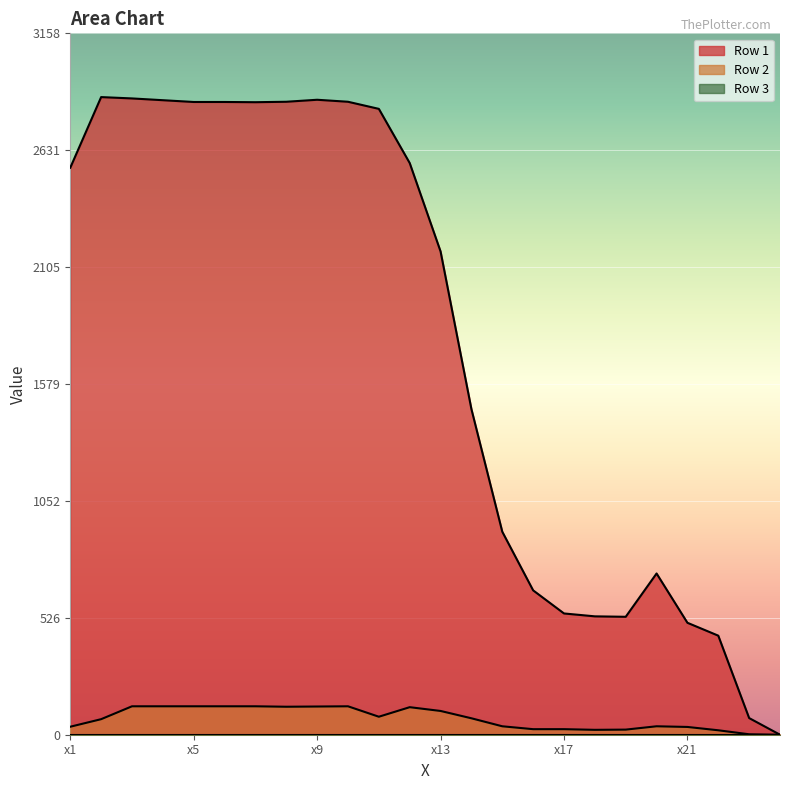

At x1, list the series in order from largest to smallest.

Row 1, Row 2